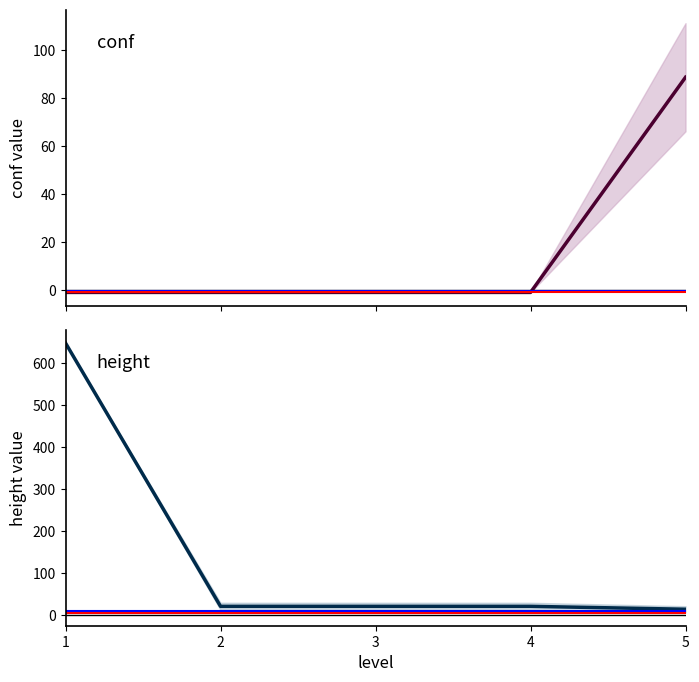

Reading right to left, extract all data points from this chart.

conf: 5=88.5	4=-1.0	3=-1.0	2=-1.0	1=-1.0
height: 5=13.6	4=20.5	3=20.5	2=20.5	1=648.0